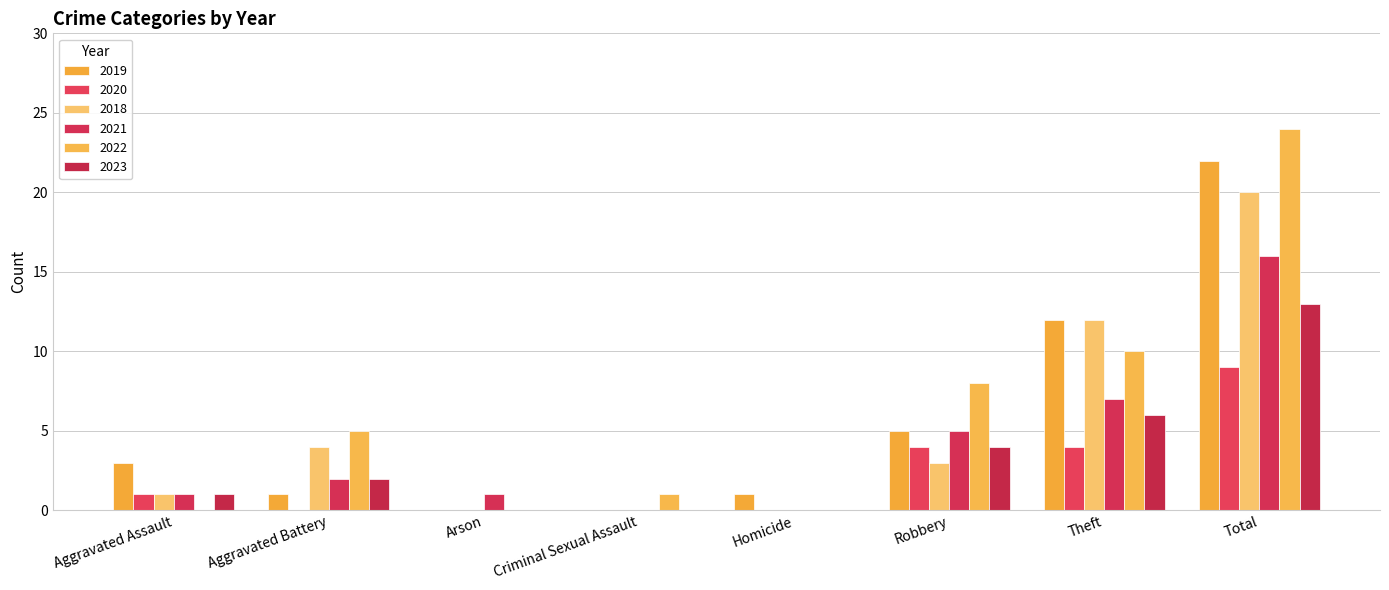

Count the number of categories in the chart.

8